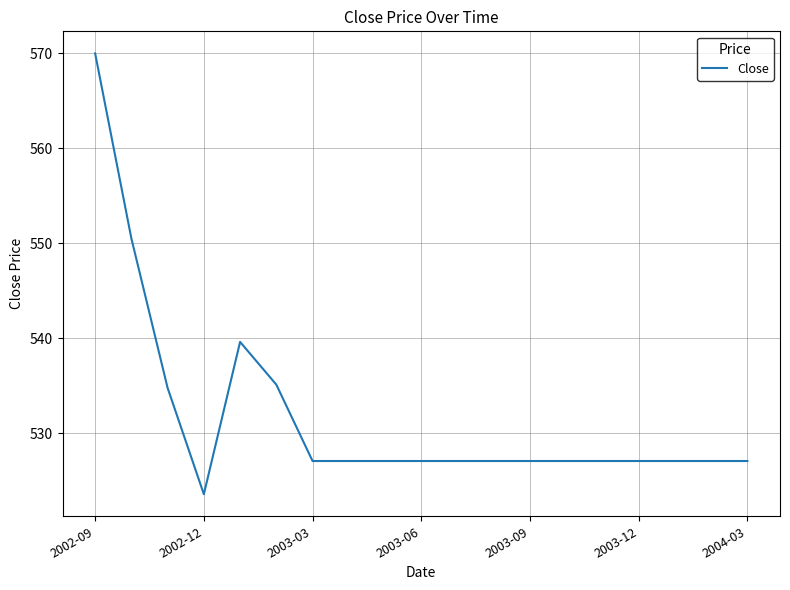

What is the maximum value shown in the chart?

570.0